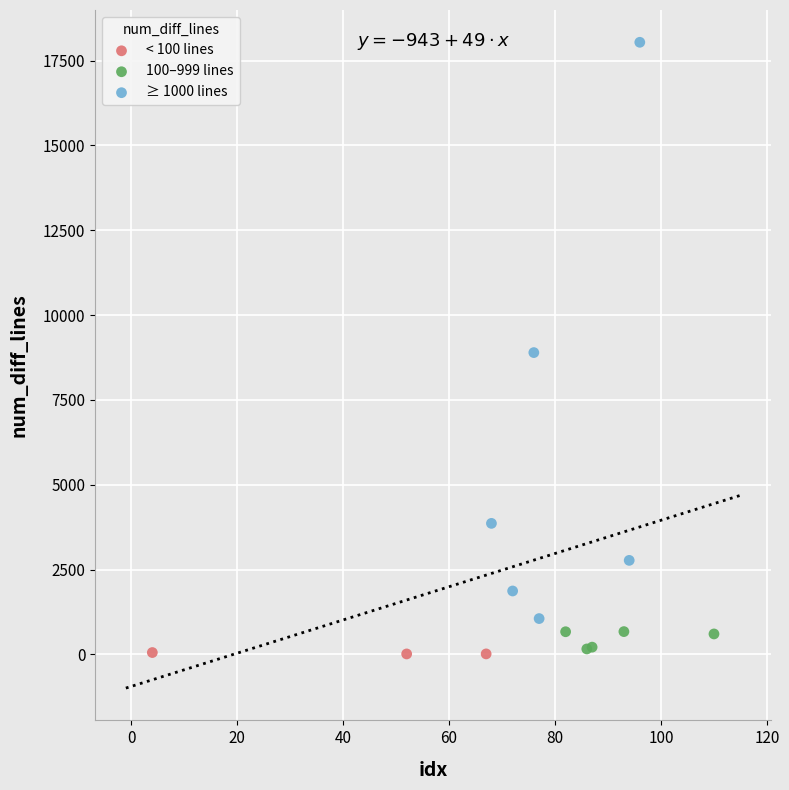

Which series has the largest Y range (max minus min)?

≥ 1000 lines